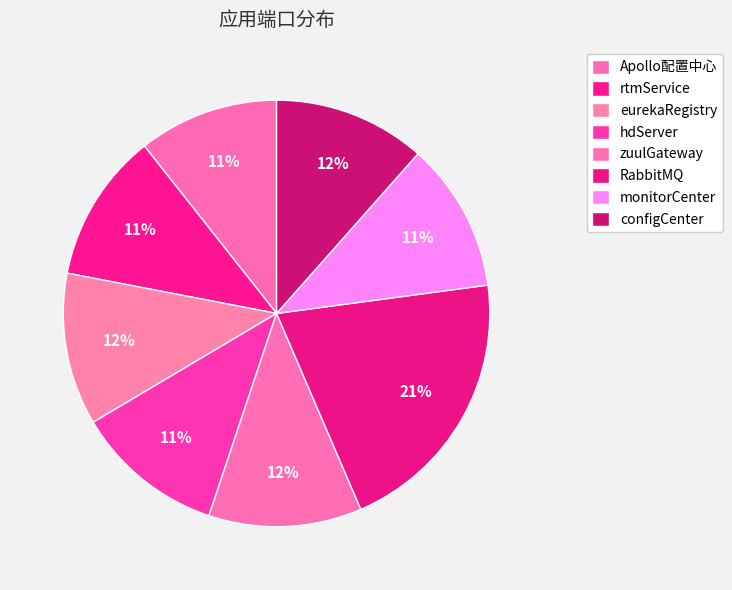

How many slices are in this pie chart?

8